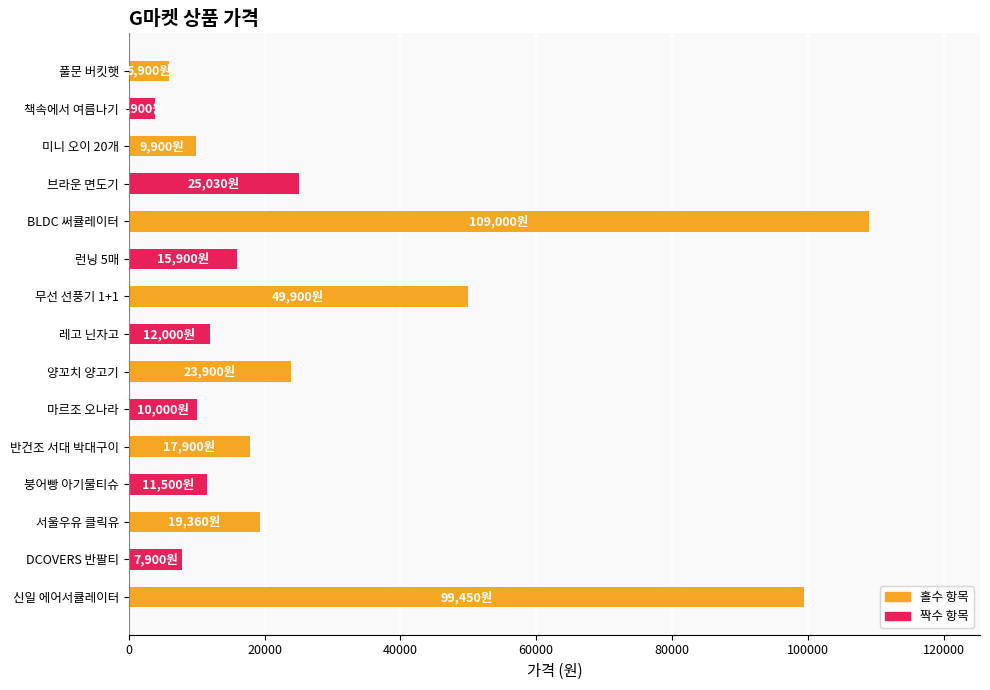

How many bars are there in total?

15